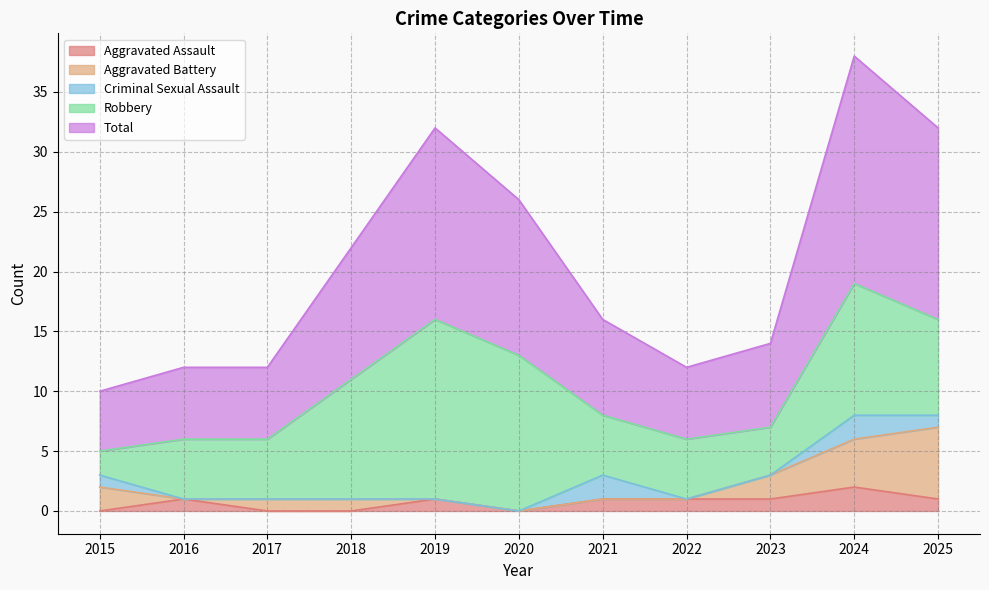

Where does the Aggravated Assault series first go above 1?

2024